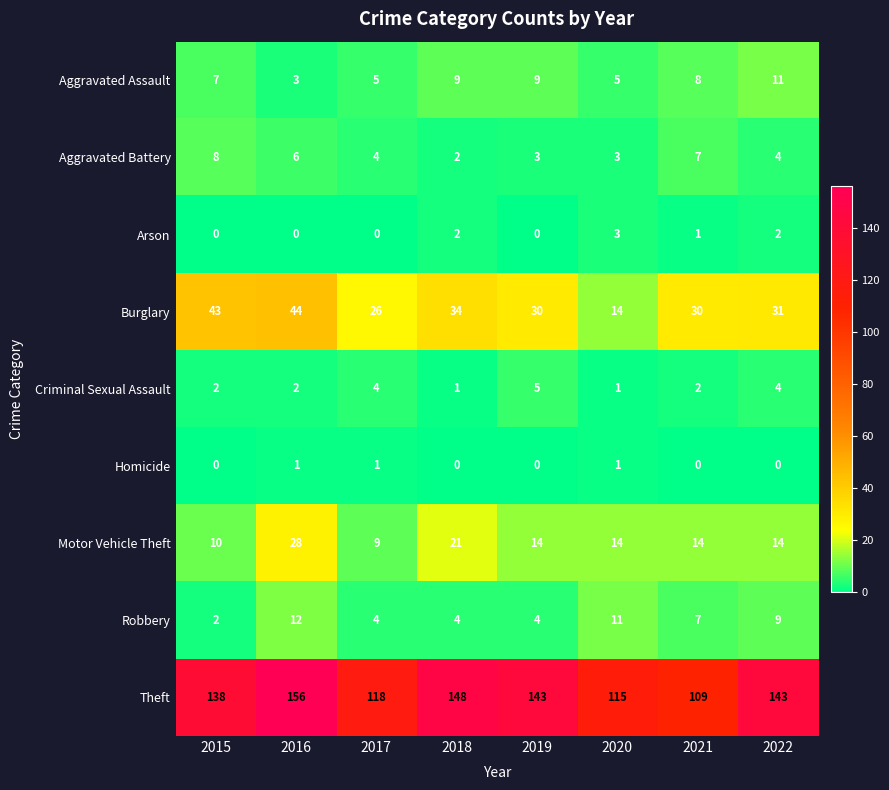

Which category has the lowest value in the Motor Vehicle Theft series?

2017